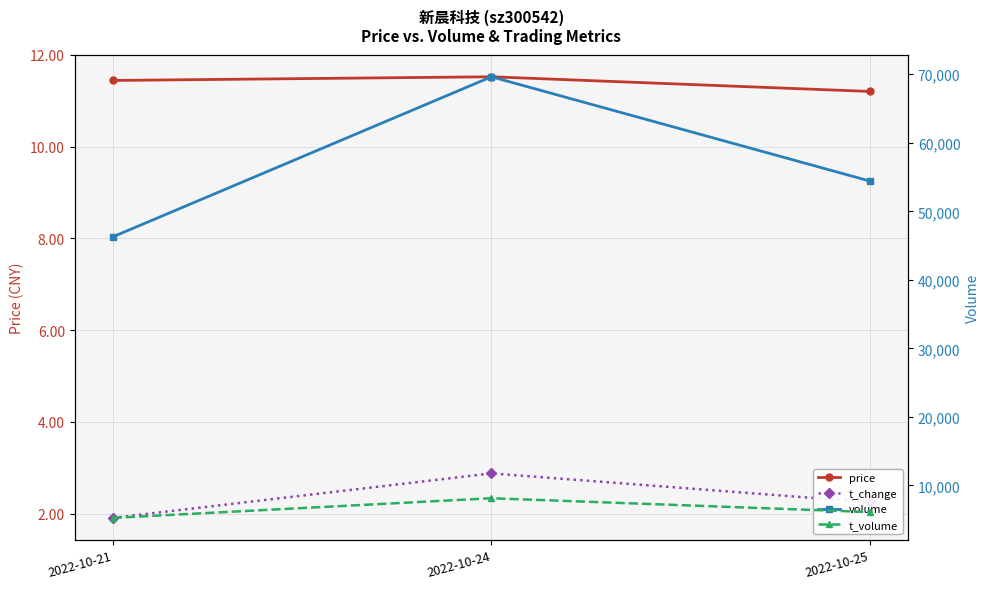

At how many categories does at least one series exceed 65802?

1